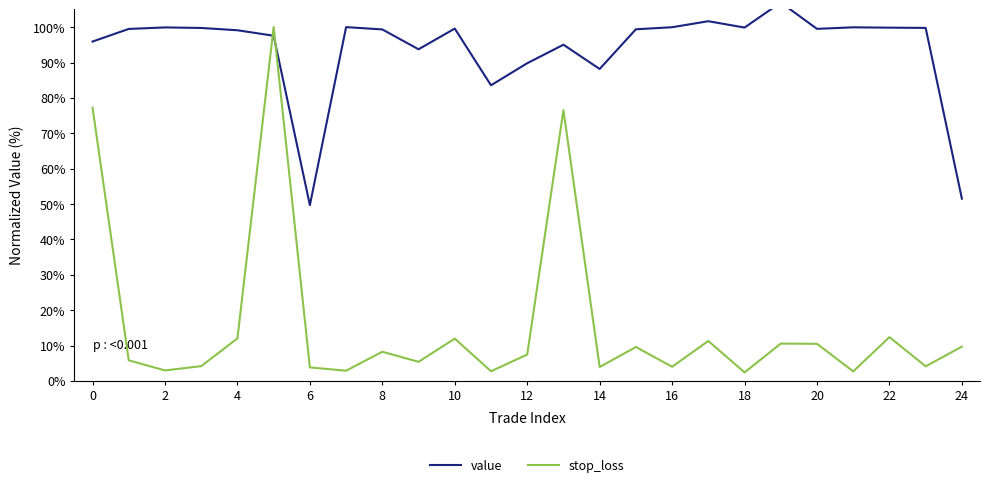

Is it true that stop_loss equals 77.2 at 0?

True